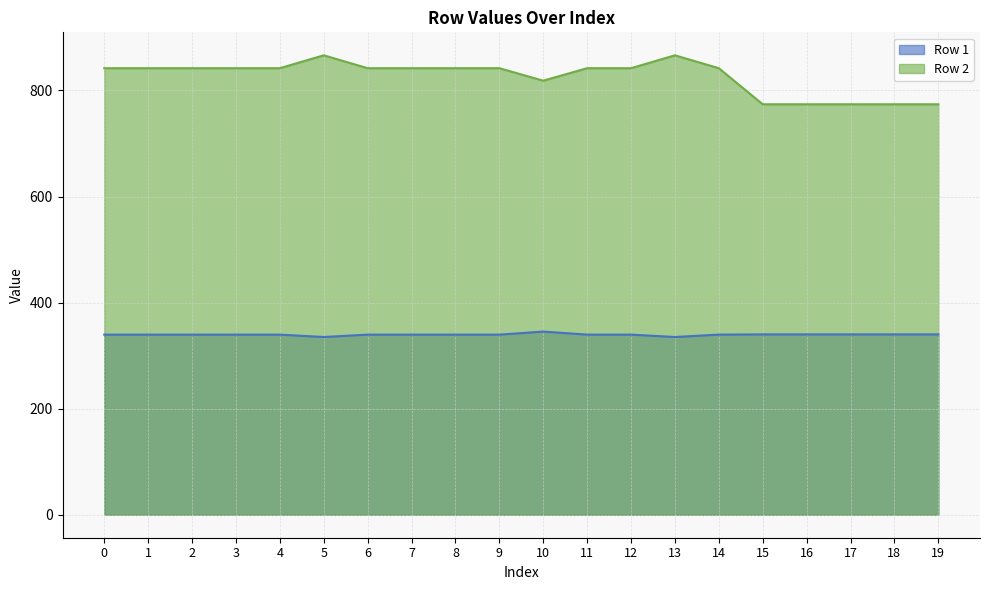

Is the value of Row 2 at 9 greater than the value of Row 1 at 12?

Yes